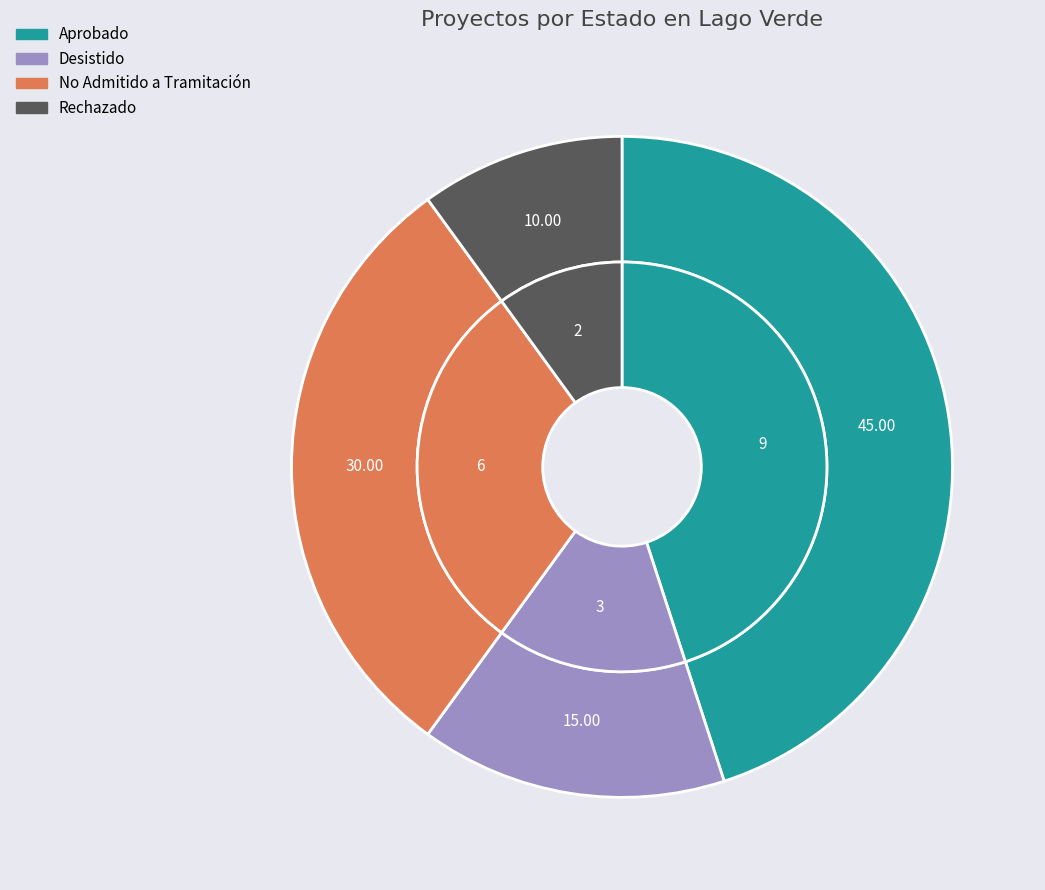

To the nearest percent, what is the average slice percentage?

25%